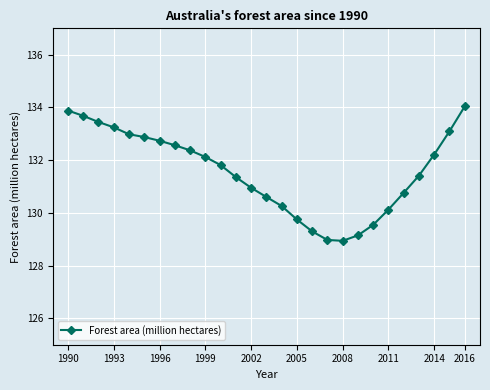

What is the value of the 21st point from the left?

129.5